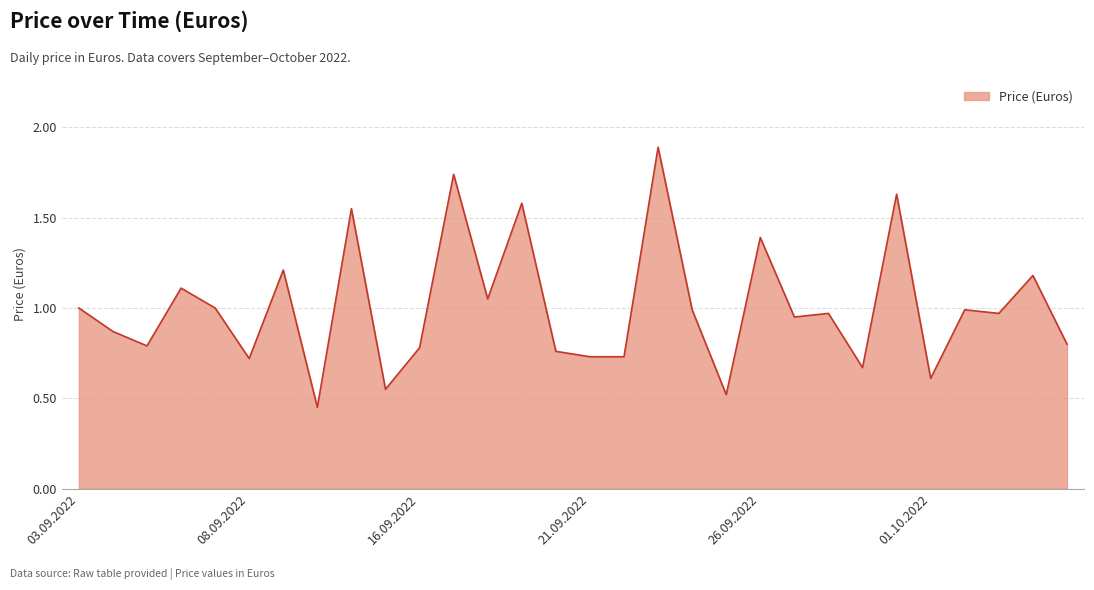

What is the difference between the maximum and minimum values?

1.4